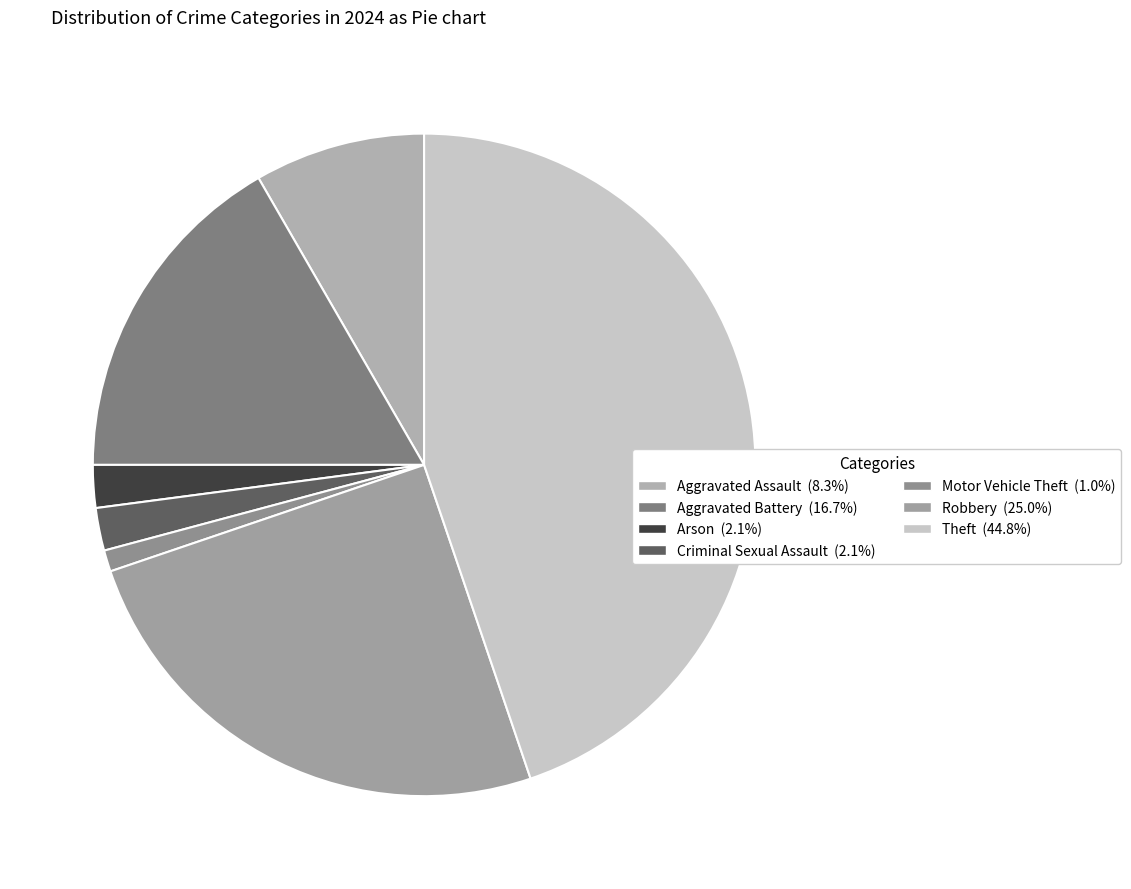

How many slices are in this pie chart?

7